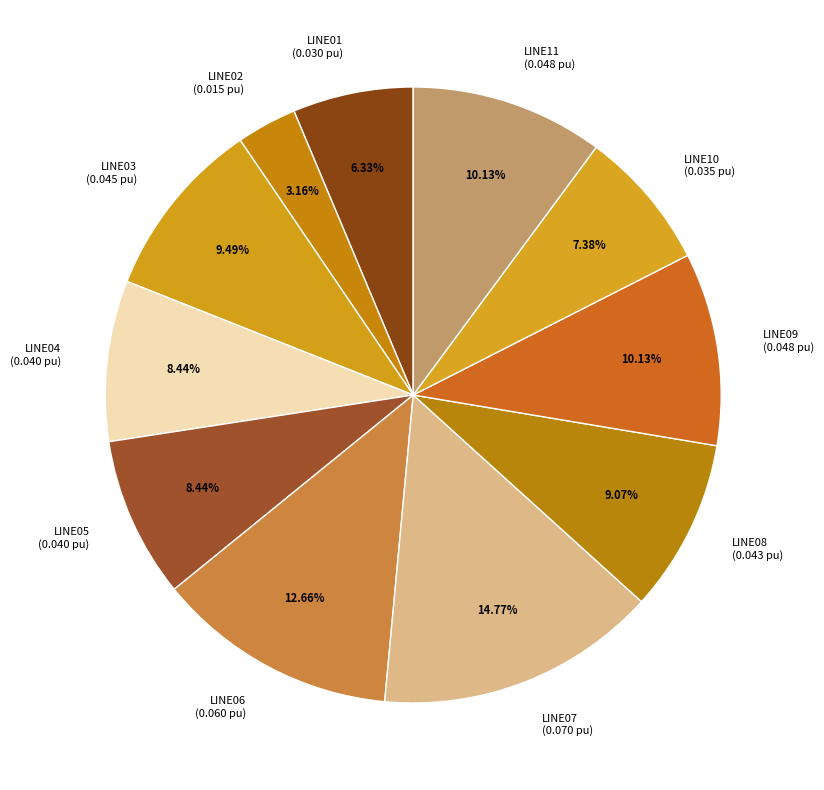

To the nearest percent, what is the combined percentage of LINE02 and LINE04?

12%